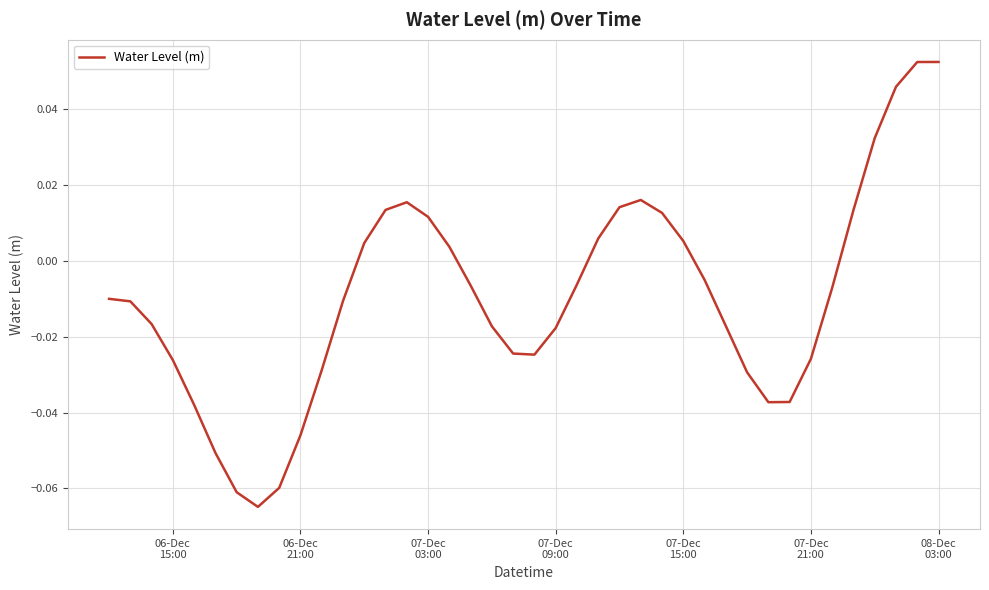

Count the number of values greater than 0.

15